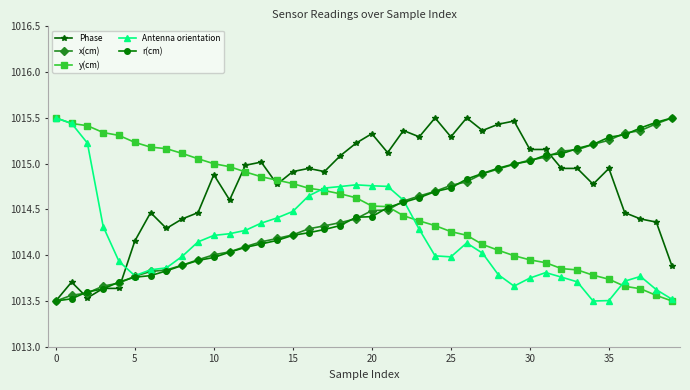

Does the chart display data point markers on the line(s)?

Yes